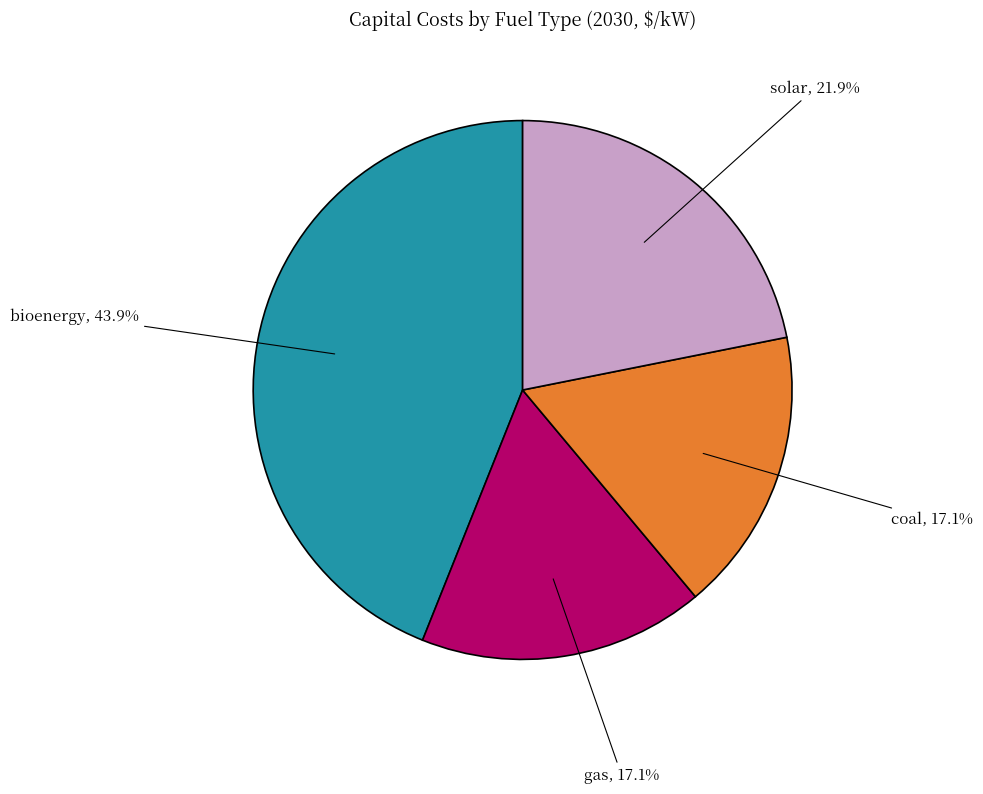

What is the largest slice in the pie chart?

bioenergy